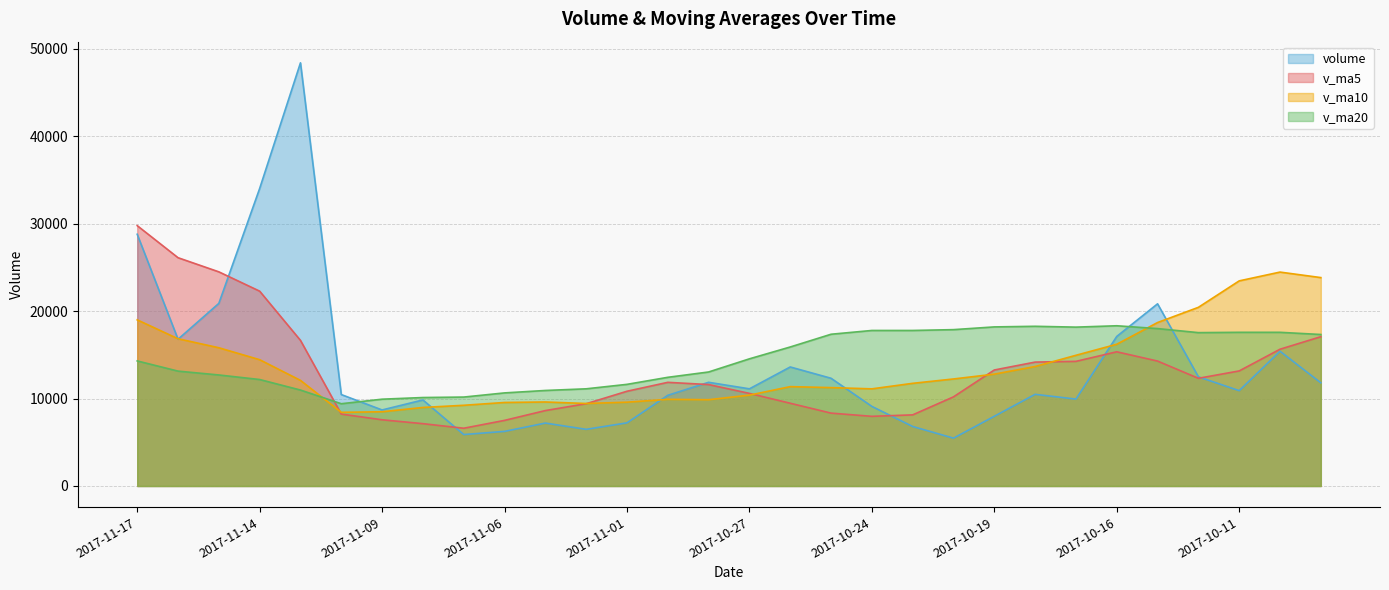

True or false: volume and v_ma10 cross at least once.

True